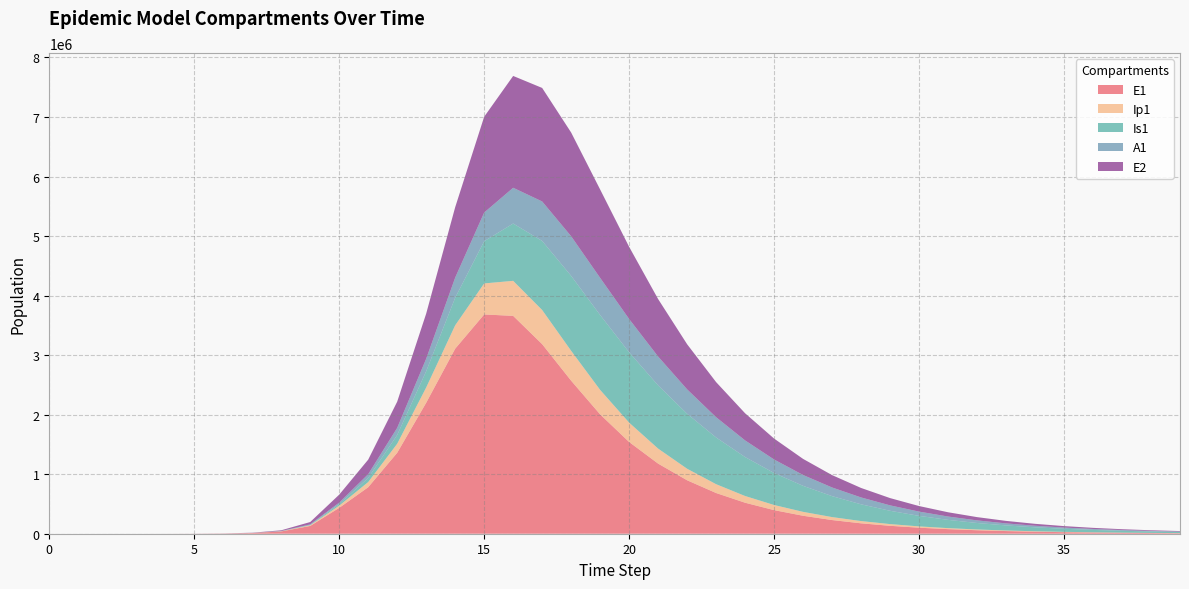

Reading right to left, extract all data points from this chart.

E1: 39=8659.5	38=11379.4	37=14953.7	36=19650.6	35=25822.7	34=33933.4	33=44591.6	32=58597.2	31=77001.4	30=101185.3	29=132963.4	28=174719.0	27=229582.1	26=301661.6	25=396346.5	24=520692.5	23=683903.0	22=897872.9	21=1177621.5	20=1540913.8	19=2004654.6	18=2570730.4	17=3184564.8	16=3659628.1	15=3683537.9	14=3108379.6	13=2200018.9	12=1359420.1	11=780989.5	10=434377.4	9=130784.9	8=38393.7	7=11187.1	6=3252.6	5=945.1	4=274.5	3=79.7	2=23.1	1=6.3	0=0.0
Ip1: 39=1883.3	38=2474.9	37=3252.2	36=4273.7	35=5616.1	34=7380.0	33=9697.9	32=12743.8	31=16746.1	30=22005.0	29=28914.7	28=37992.2	27=49915.5	26=65570.4	25=86109.4	24=113015.1	23=148153.3	22=193758.4	21=252201.8	20=325172.8	19=411466.3	18=502163.2	17=573701.3	16=588540.3	15=521258.8	14=392538.1	13=256107.1	12=151604.8	11=87057.7	10=37207.0	9=11046.1	8=3229.3	7=939.8	6=273.1	5=79.4	4=23.0	3=6.7	2=1.9	1=0.5	0=0.0
Is1: 39=18440.2	38=23901.0	37=30932.6	36=39965.2	35=51536.7	34=66314.5	33=85118.9	32=108946.1	31=138988.6	30=176645.1	29=223512.9	28=281345.1	27=351950.4	26=436998.1	25=537673.6	24=654110.1	23=784496.5	22=923759.7	21=1061787.1	20=1181435.6	19=1257392.2	18=1258735.0	17=1160096.0	16=962652.2	15=708517.3	14=462802.2	13=272802.7	12=147217.0	11=68871.1	10=25712.1	9=7558.4	8=2203.3	7=640.7	6=186.3	5=54.2	4=15.9	3=4.8	2=1.7	1=0.9	0=1.0
A1: 39=7289.8	38=9463.8	37=12270.1	36=15885.4	35=20531.9	34=26488.3	33=34100.7	32=43795.2	31=56091.3	30=71612.5	29=91094.2	28=115381.2	27=145410.1	26=182162.2	25=226569.5	24=279344.8	23=340693.2	22=409846.1	21=484335.1	20=558928.7	19=624240.3	18=665457.4	17=663129.6	16=600802.4	15=481770.5	14=338077.6	13=210389.8	12=119555.3	11=63178.9	10=25700.9	9=7603.9	8=2220.7	7=646.1	6=187.7	5=54.5	4=15.8	3=4.5	2=1.2	1=0.2	0=0.0
E2: 39=8461.0	38=11053.6	37=14440.4	36=18864.8	35=24644.1	34=32192.2	33=42048.9	32=54917.1	31=71710.7	30=93616.4	29=122170.3	28=159352.9	27=207702.4	26=270441.3	25=351598.4	24=456078.4	23=589562.1	22=757967.7	21=965879.1	20=1212748.0	19=1484953.8	18=1742537.6	17=1907162.2	16=1878427.7	15=1609358.1	14=1182837.9	13=758179.6	12=440387.5	11=244340.0	10=133450.9	9=39675.9	8=11604.1	7=3377.5	6=981.7	5=285.2	4=82.9	3=24.1	2=7.0	1=1.9	0=0.0